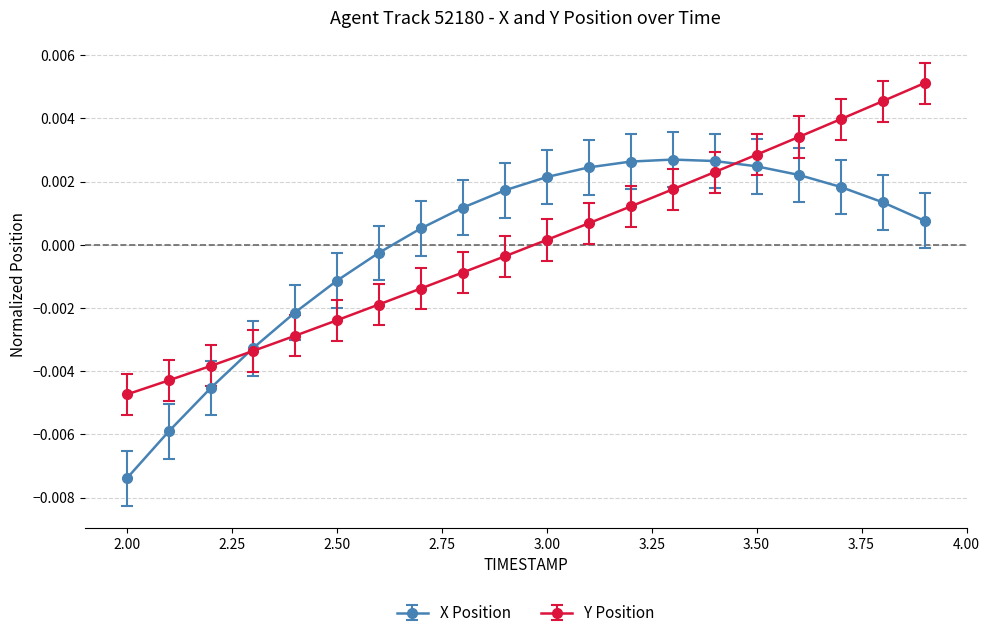

What are all the series names shown in the legend?

X Position, Y Position